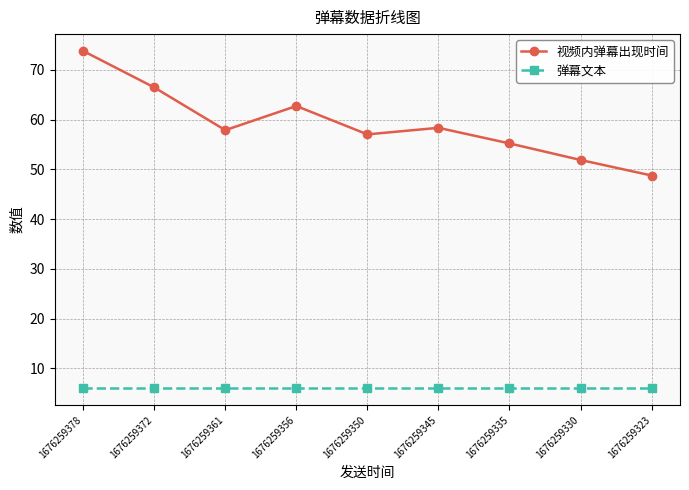

At 1676259361, list the series in order from smallest to largest.

弹幕文本, 视频内弹幕出现时间